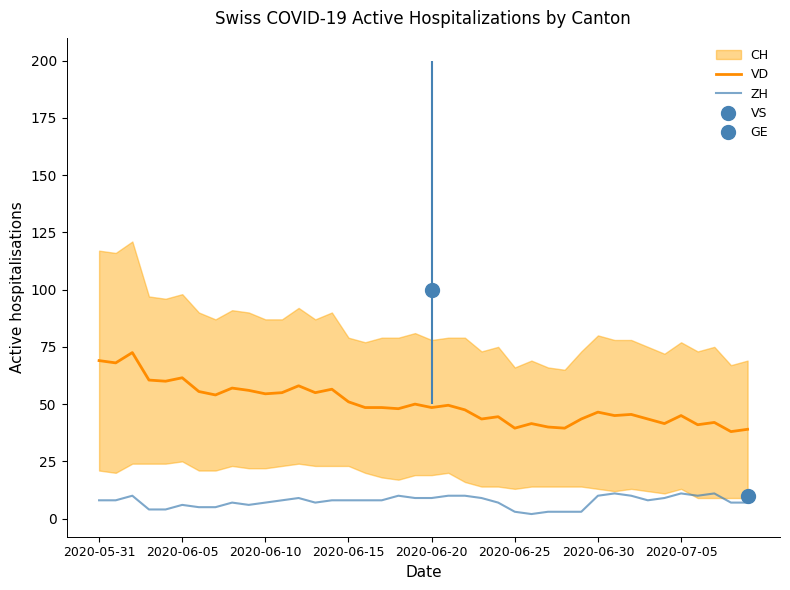

True or false: ZH and VD intersect in this chart.

False